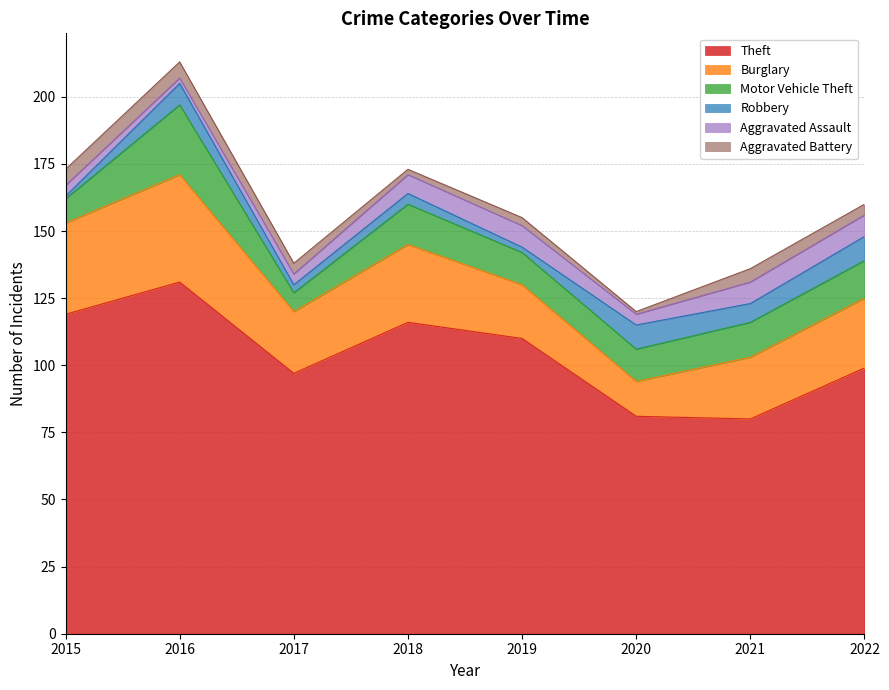

Which has a higher value, 2016 or 2021?

2016